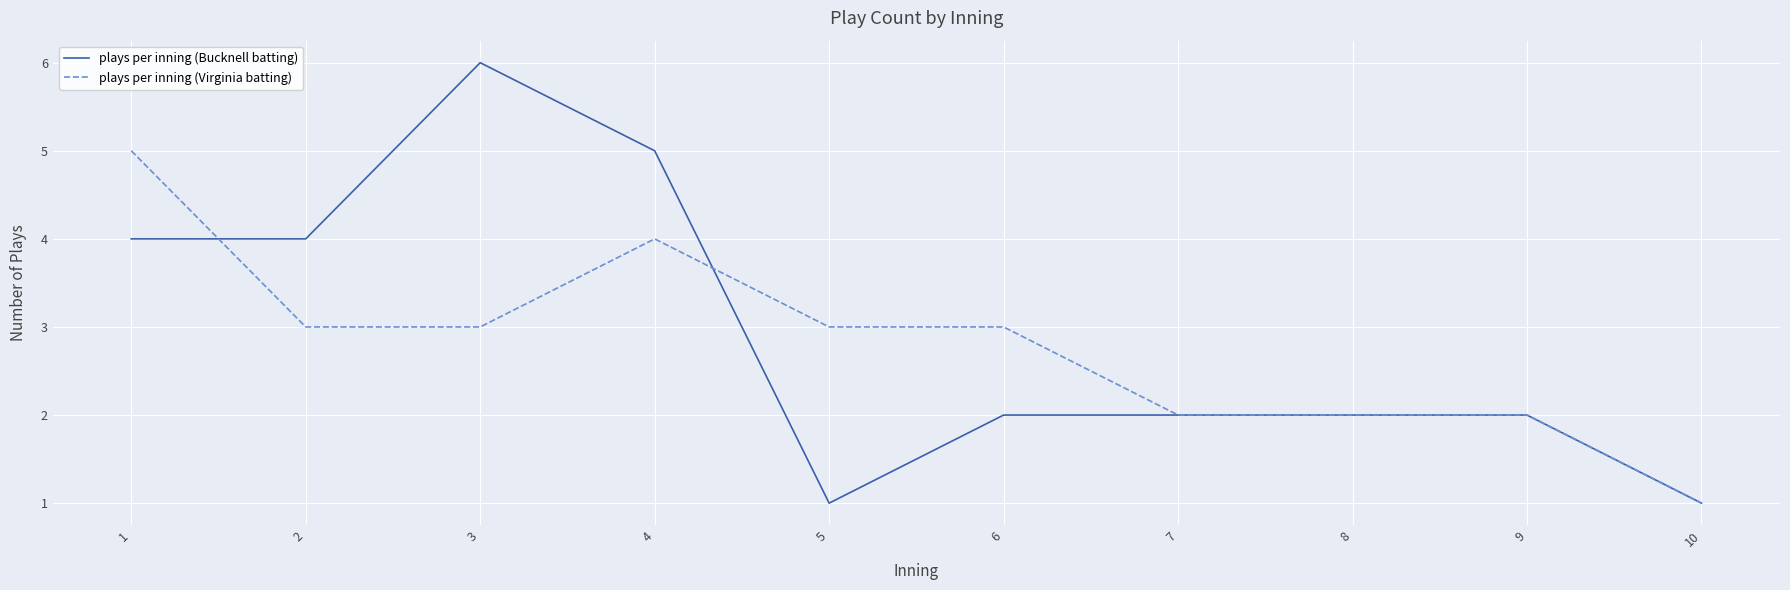

Where does the plays per inning (Virginia batting) series first go above 3?

1